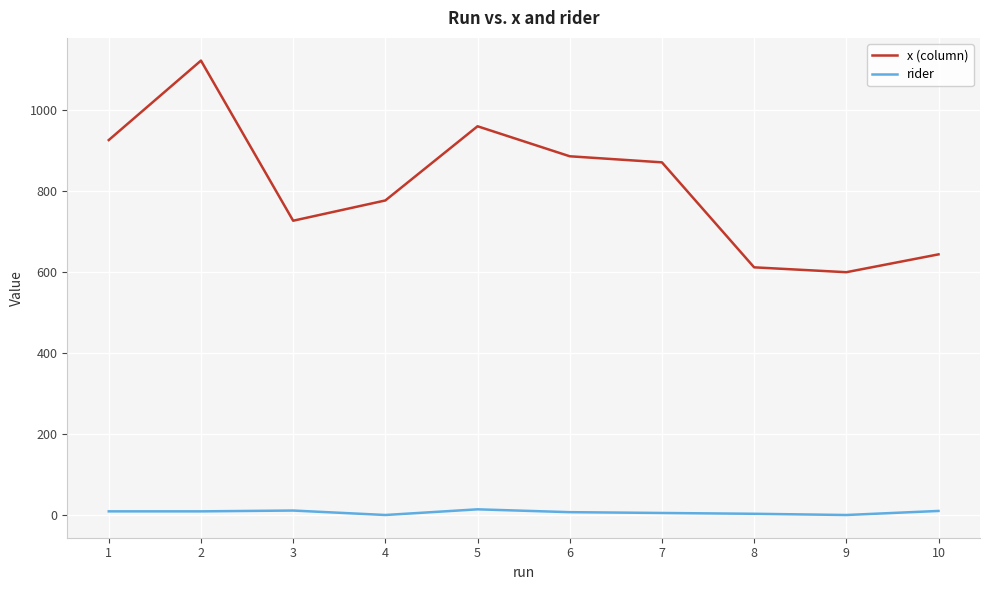

The x (column) series shows 975 at 8. True or false?

False